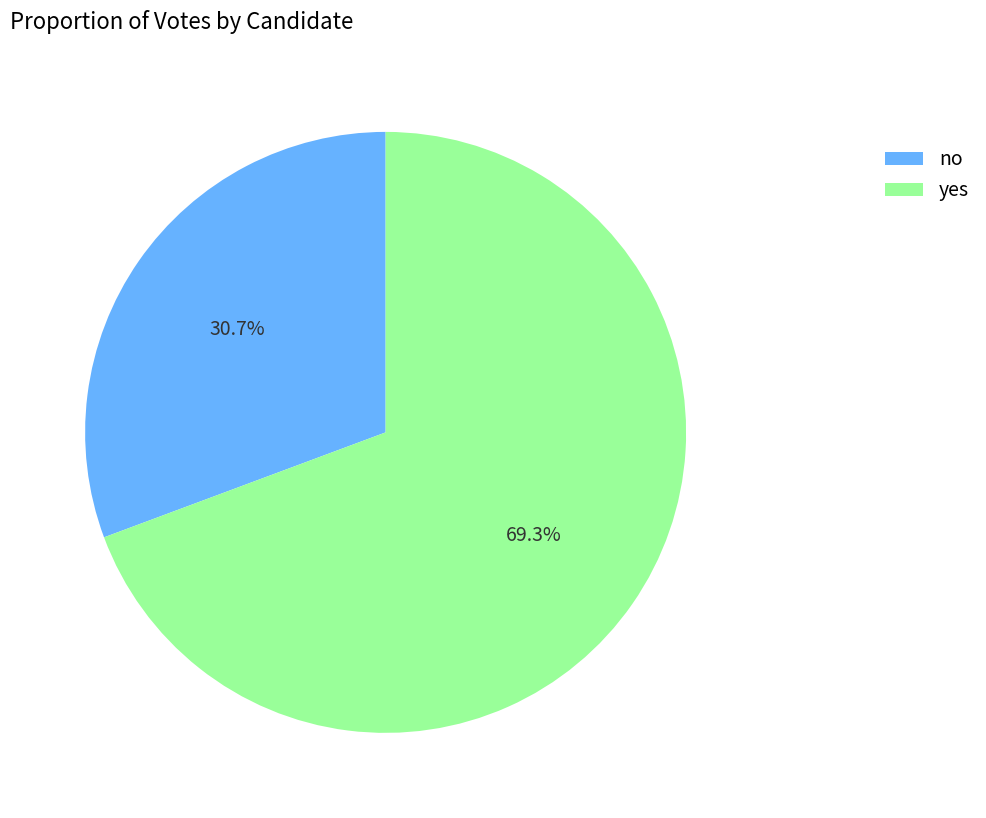

Is it true that no is 19% of the pie?

False